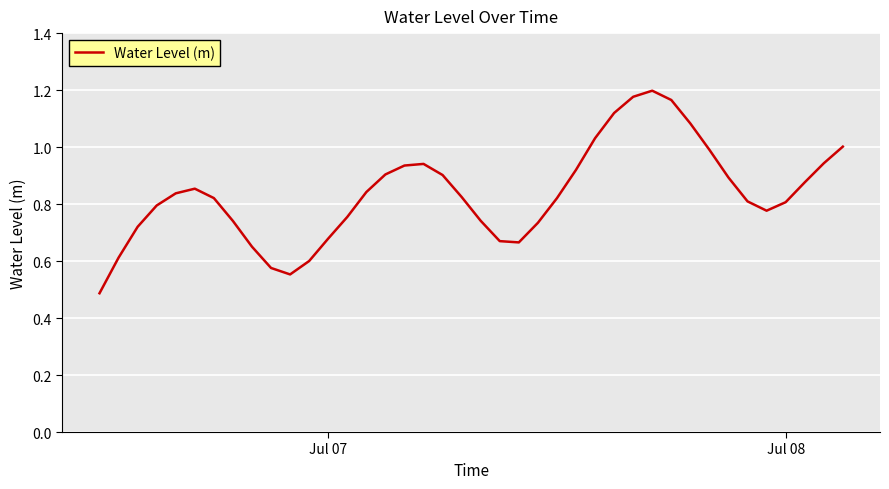

What is the smallest value displayed?

0.5